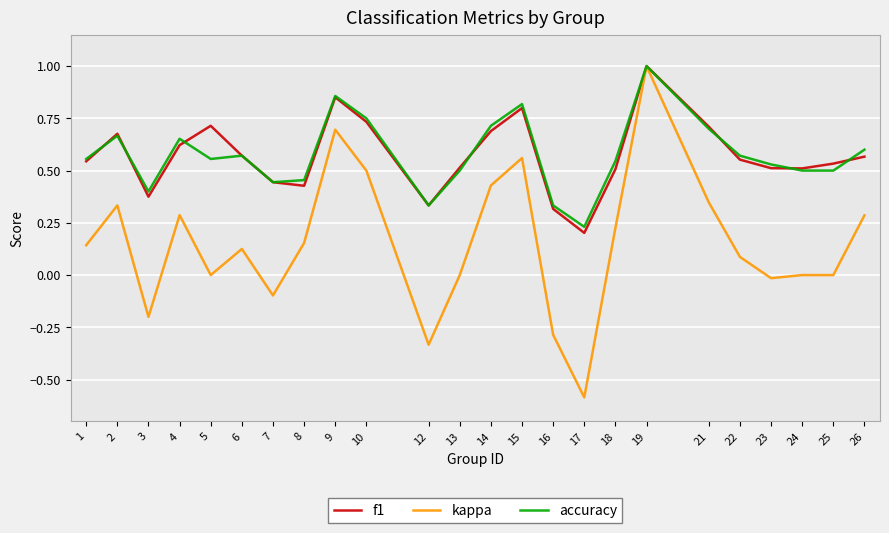

Which series has the largest range (max minus min)?

kappa